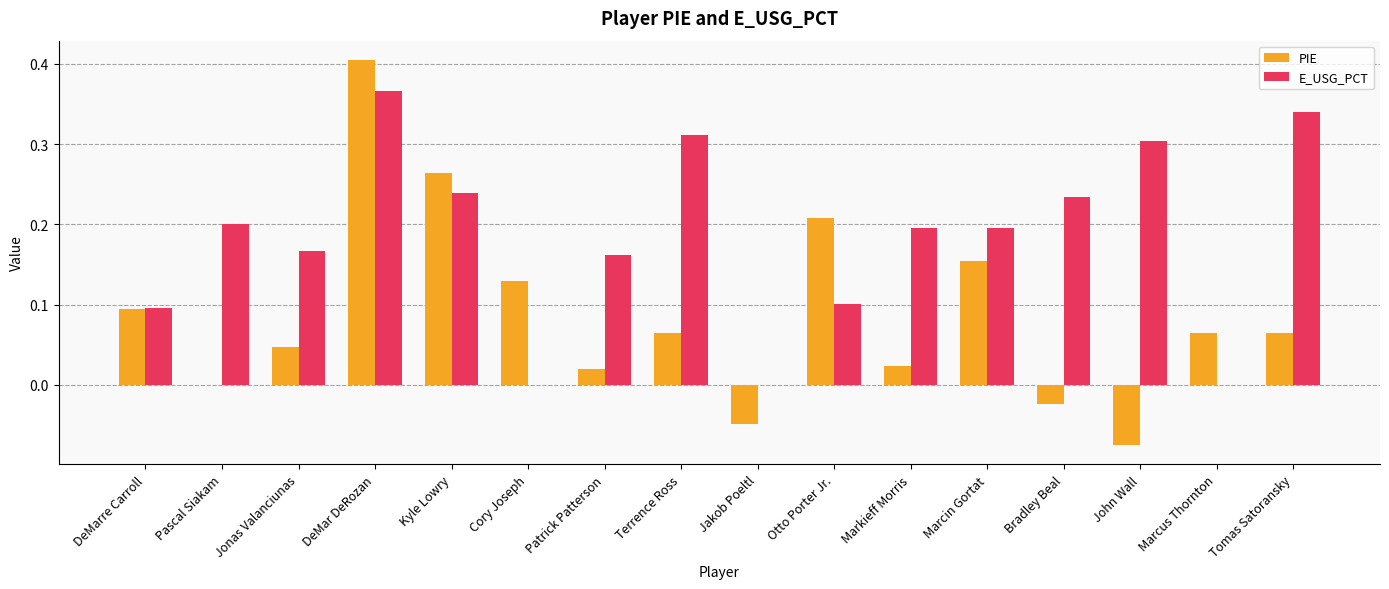

What is the sum of all E_USG_PCT values?

2.9